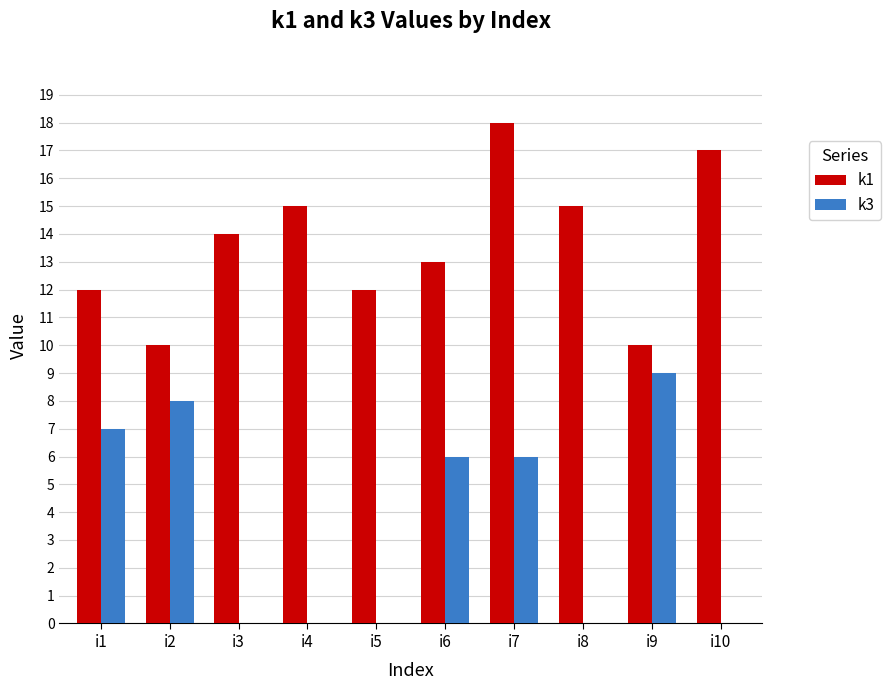

At which category is the sum across all series the highest?

i7